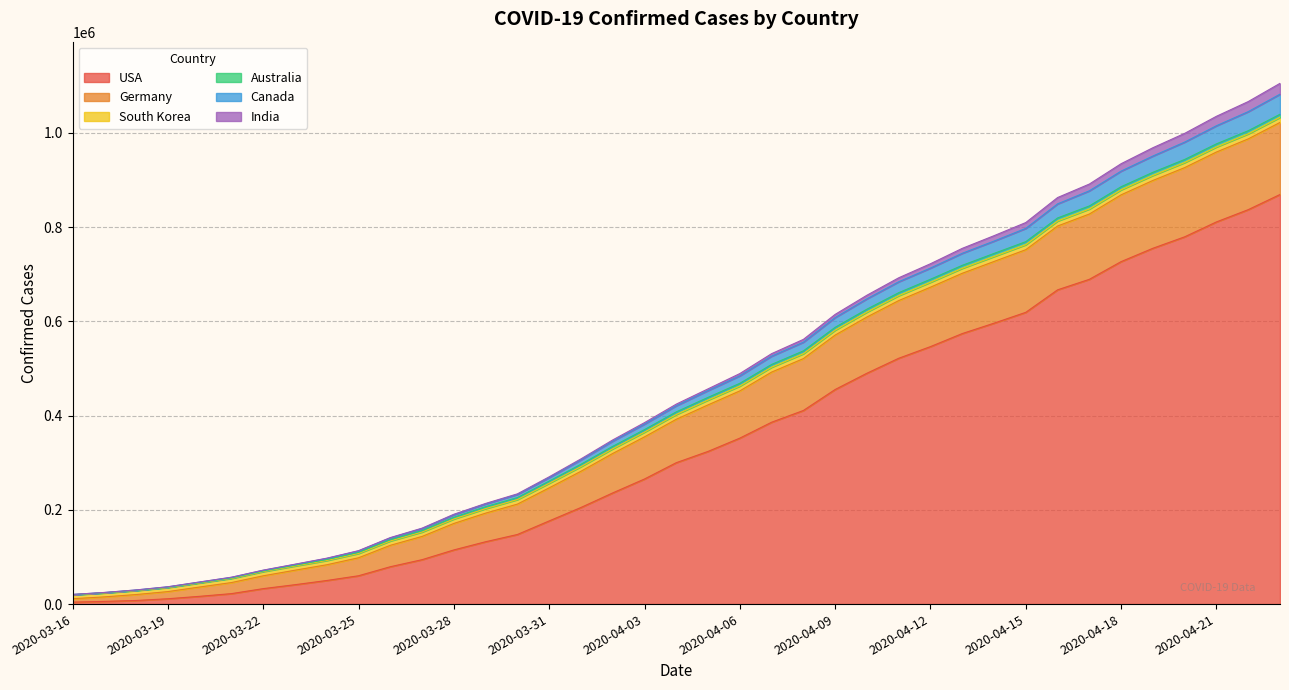

List the series in order of their peak value, highest first.

USA, Germany, Canada, India, South Korea, Australia